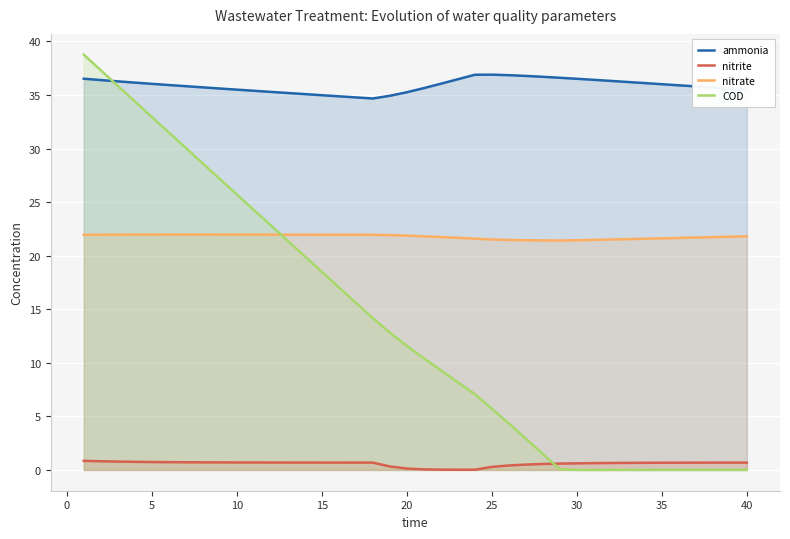

Which series has the widest spread of values?

COD